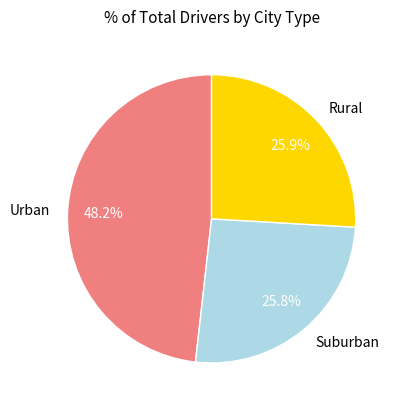

What percentage is NOT represented by Rural?

74.1%